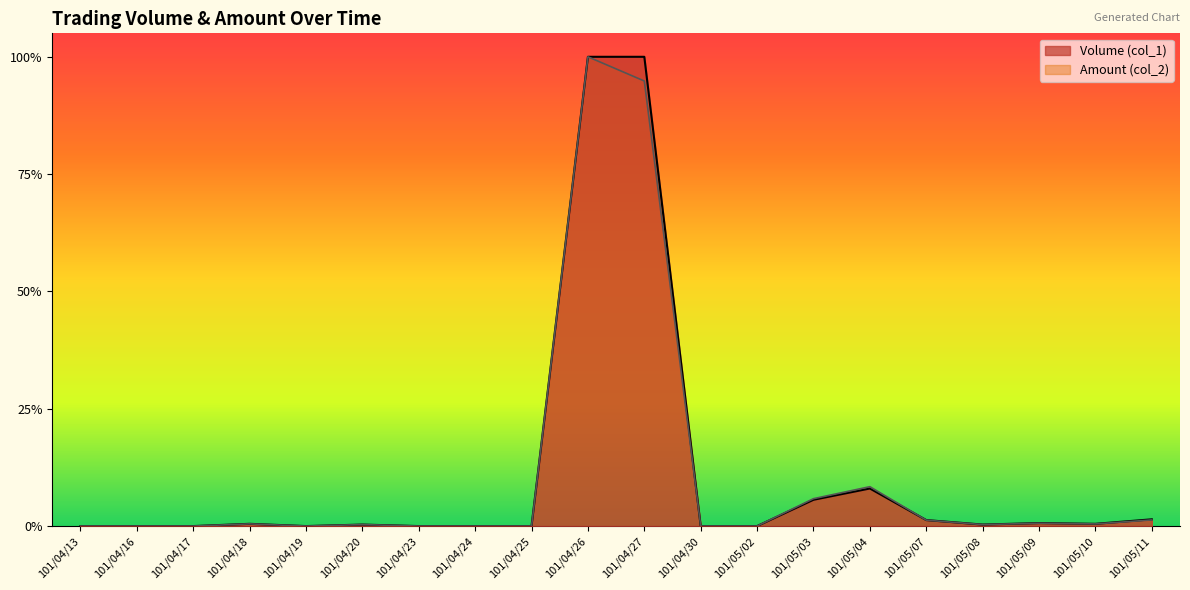

How many lines are shown in the chart?

2